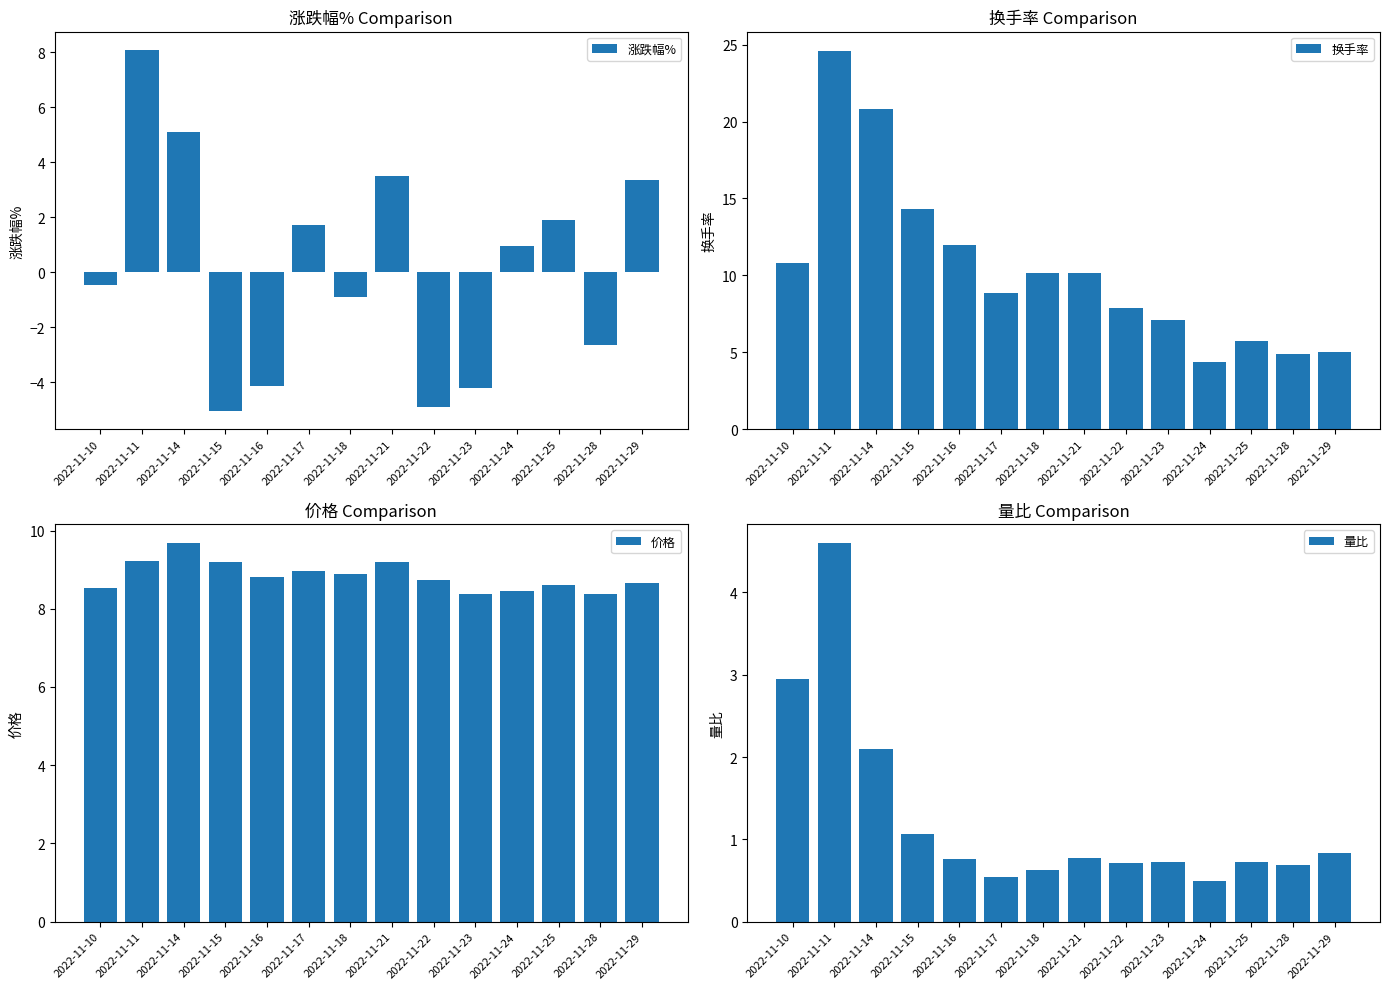

Does the chart contain stacked bars?

No